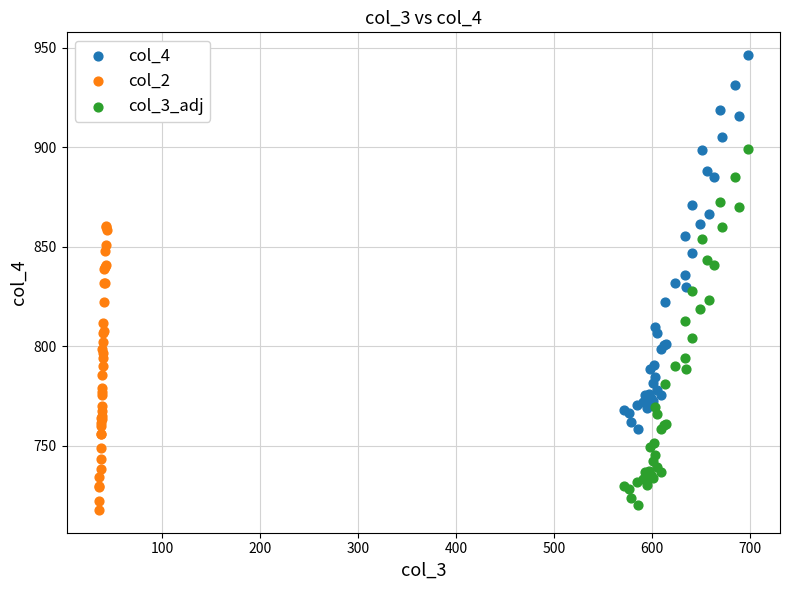

Which series reaches the maximum Y coordinate?

col_4